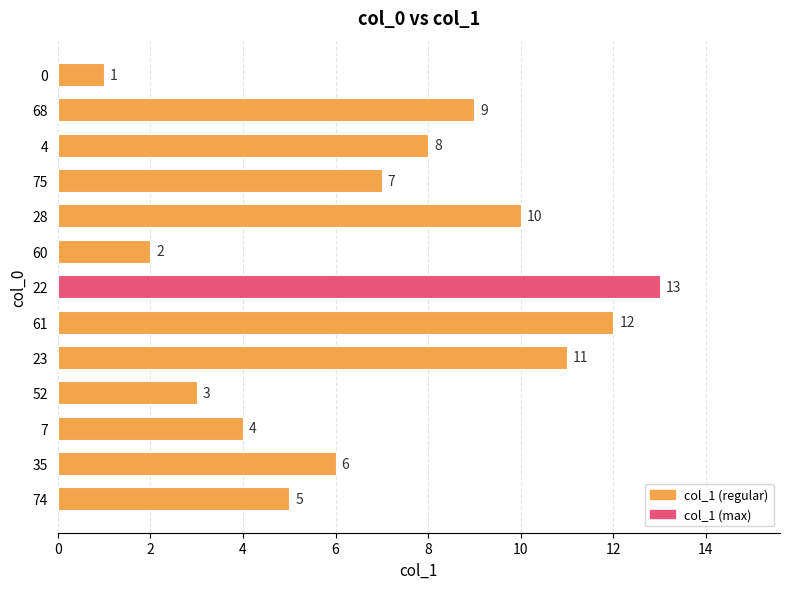

How many data points are less than 7?

6